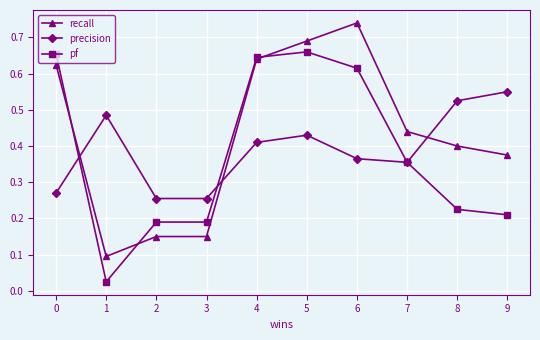

Where is recall nearest to the value 0?

1